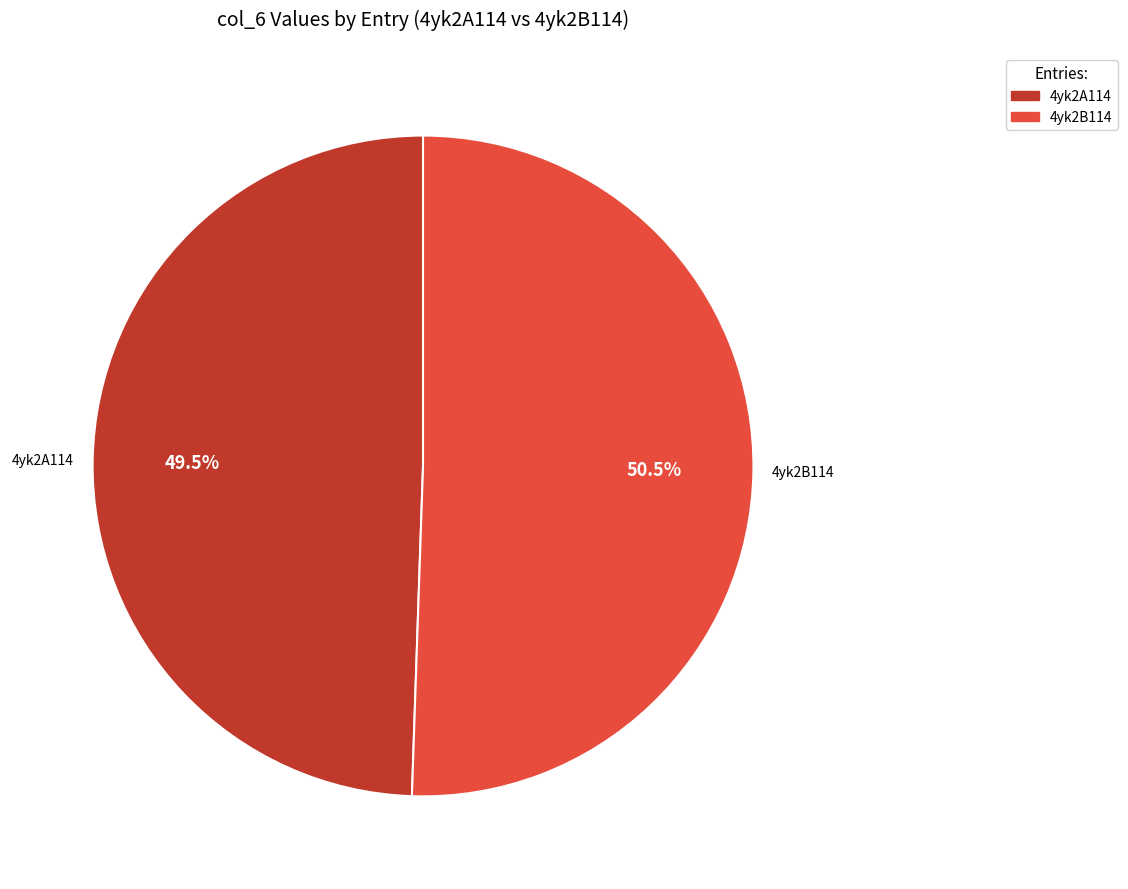

Rank the categories by value from lowest to highest.

4yk2A114, 4yk2B114